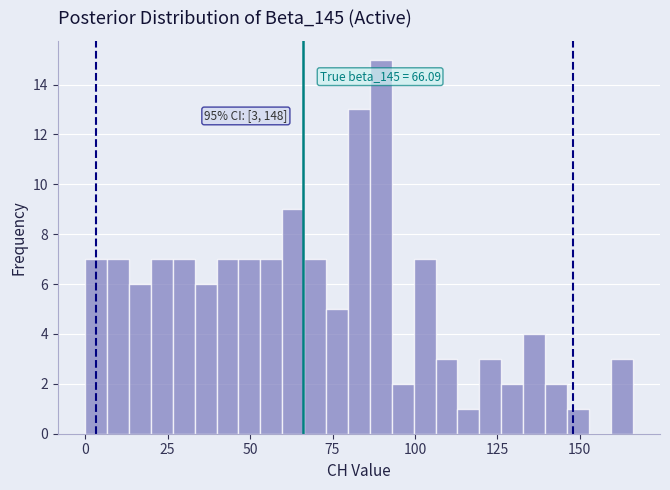

Around what value on the x-axis is the tallest bar? Give the approximate position of its centre, as read against the axis.

90